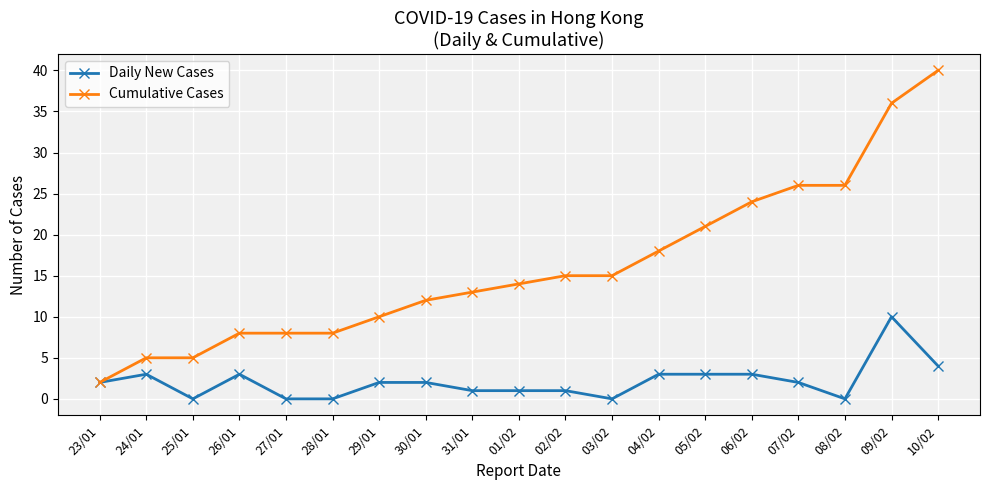

What is the label of the 12th point from the left?

03/02